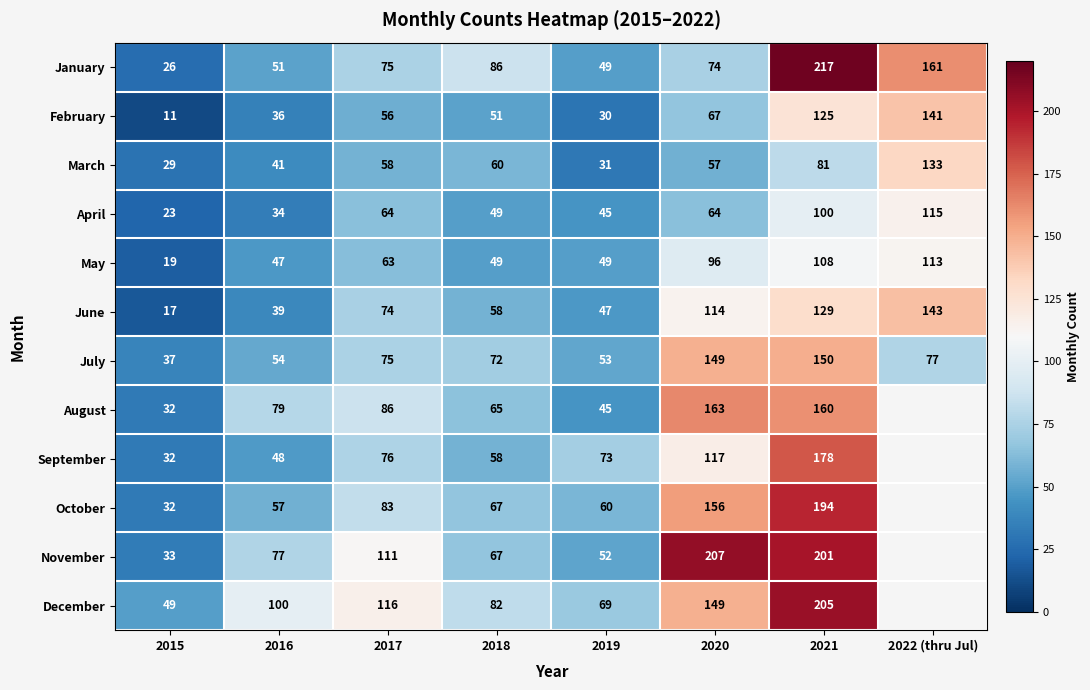

Is the value of February at 2016 greater than the value of January at 2017?

No